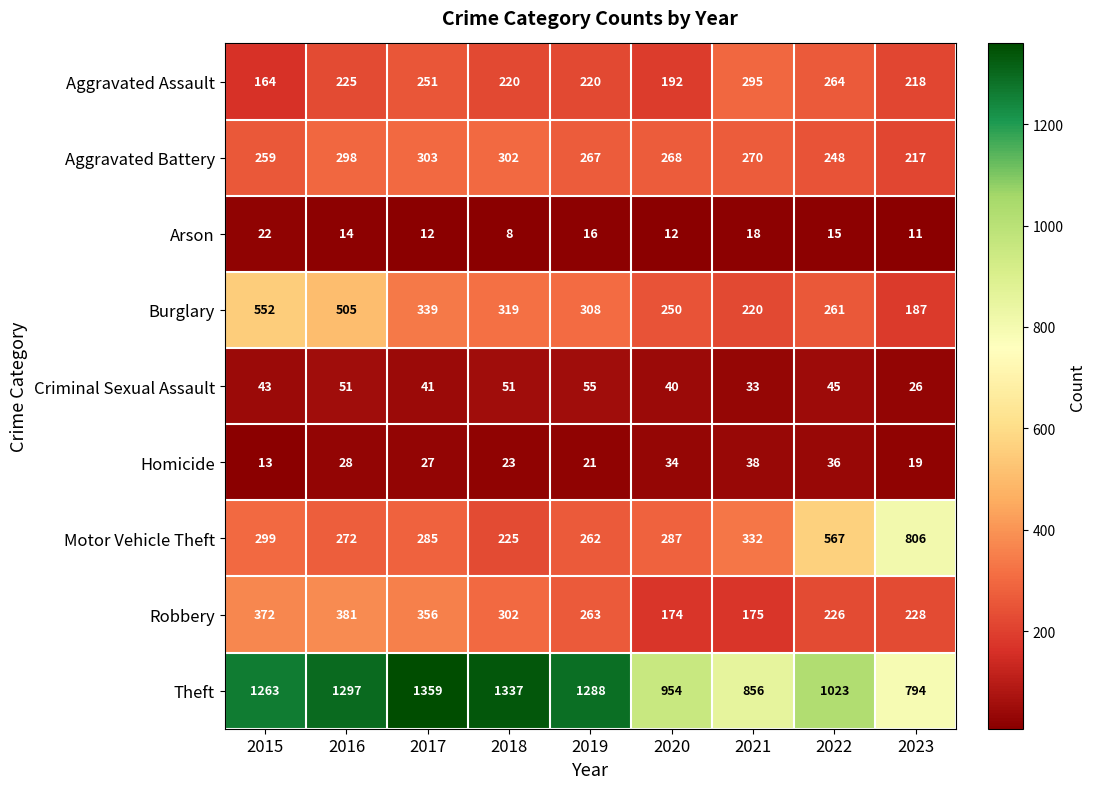

How many series are shown in this chart?

9